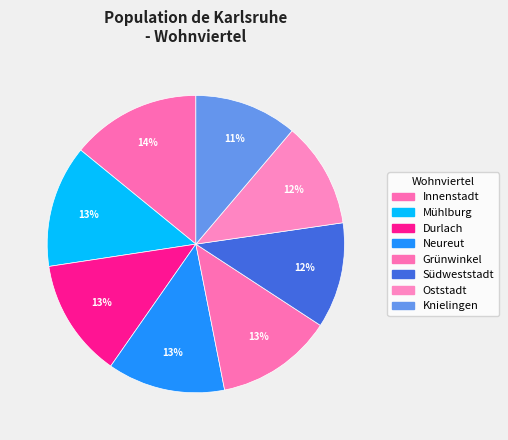

Which category has the smallest portion of the pie?

Knielingen